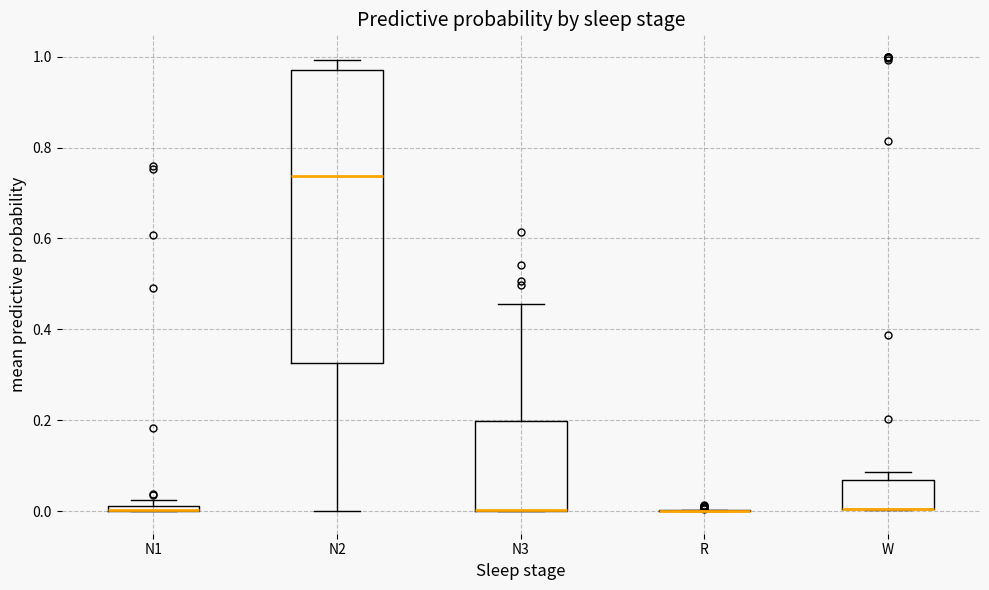

Which box is the tallest, from its lower edge to its upper edge?

N2